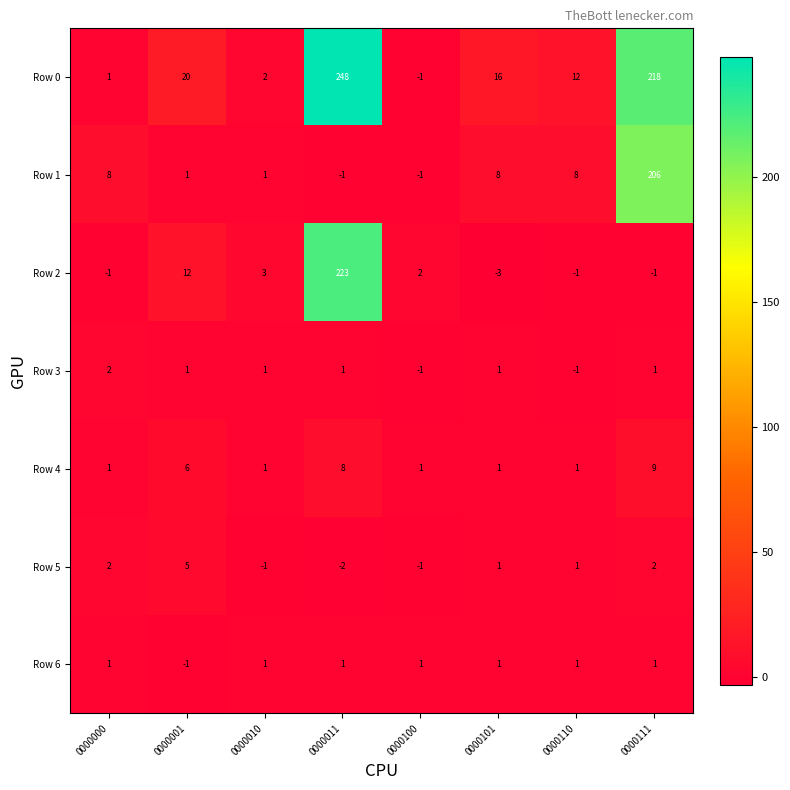

Is it true that Row 5 equals -1 at 0000010?

True